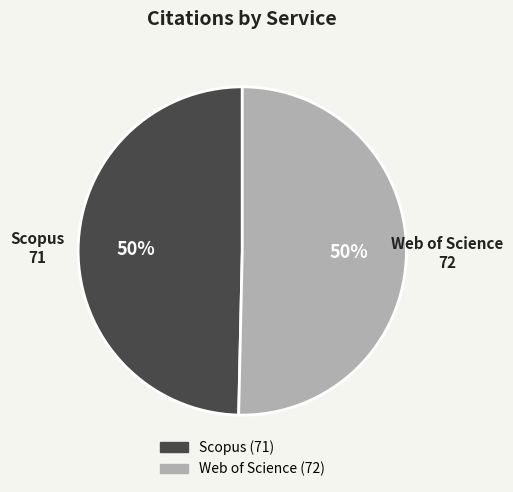

Is the sum of Scopus and Web of Science greater than half?

Yes